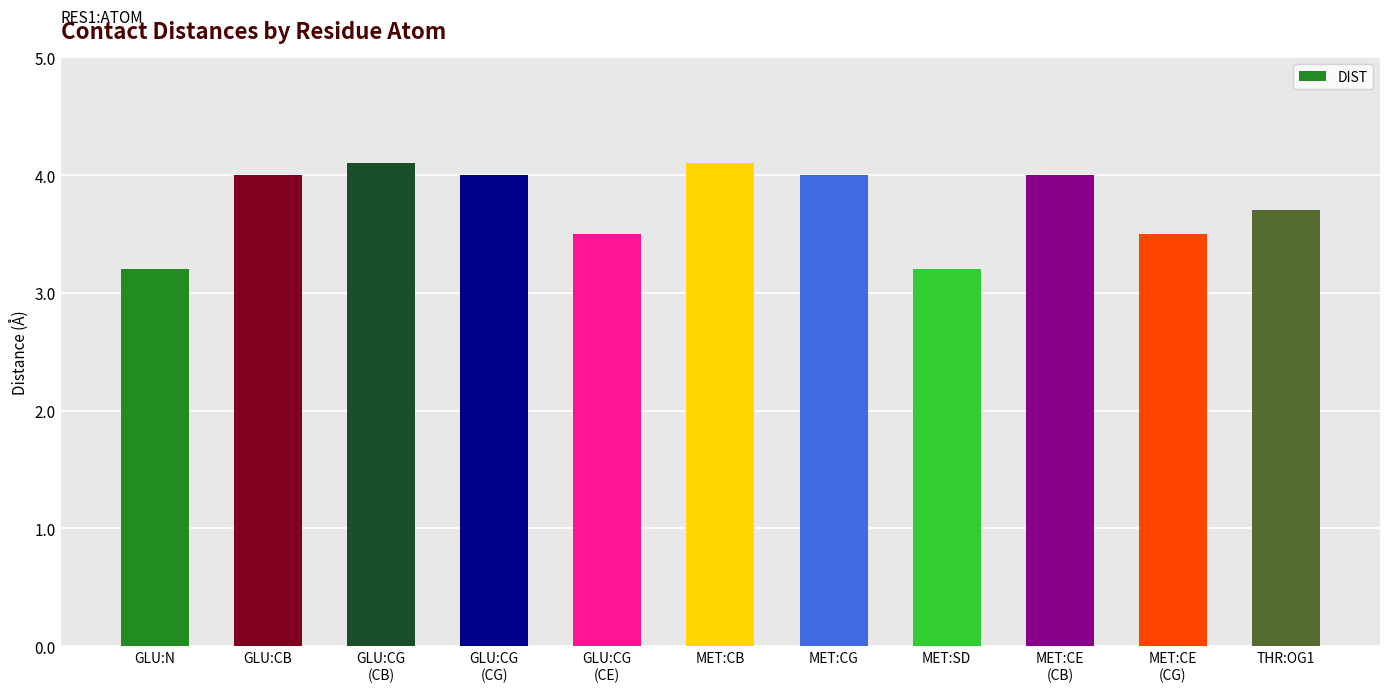

What is the maximum value shown in the chart?

4.1